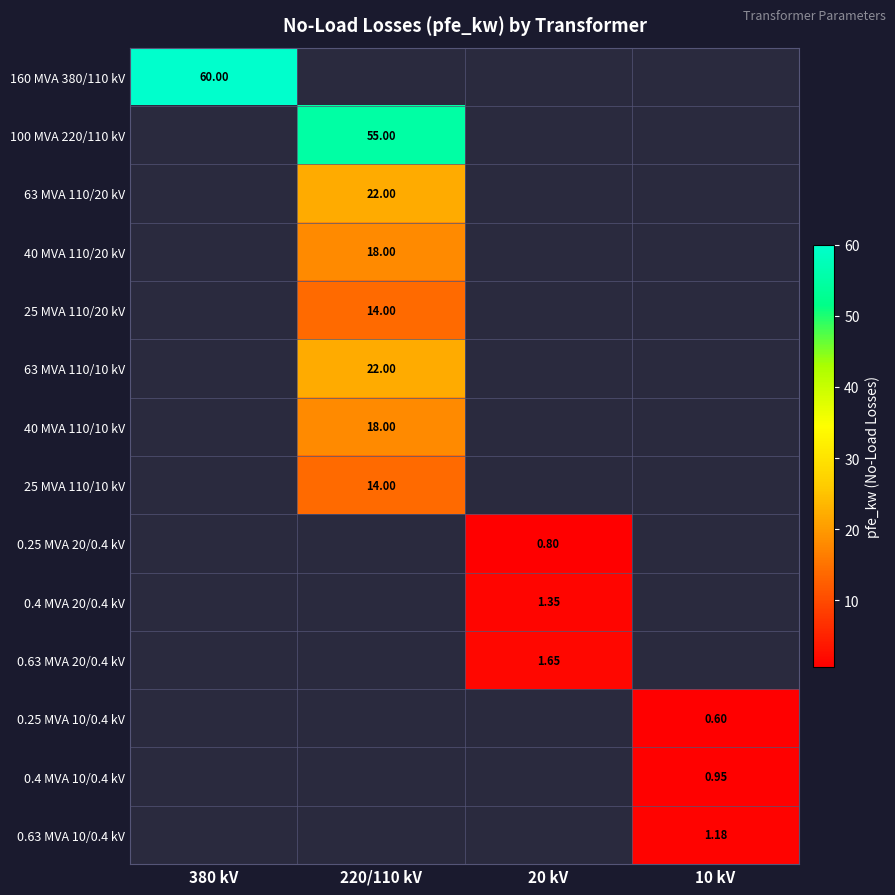

At how many categories does at least one series exceed 58?

1